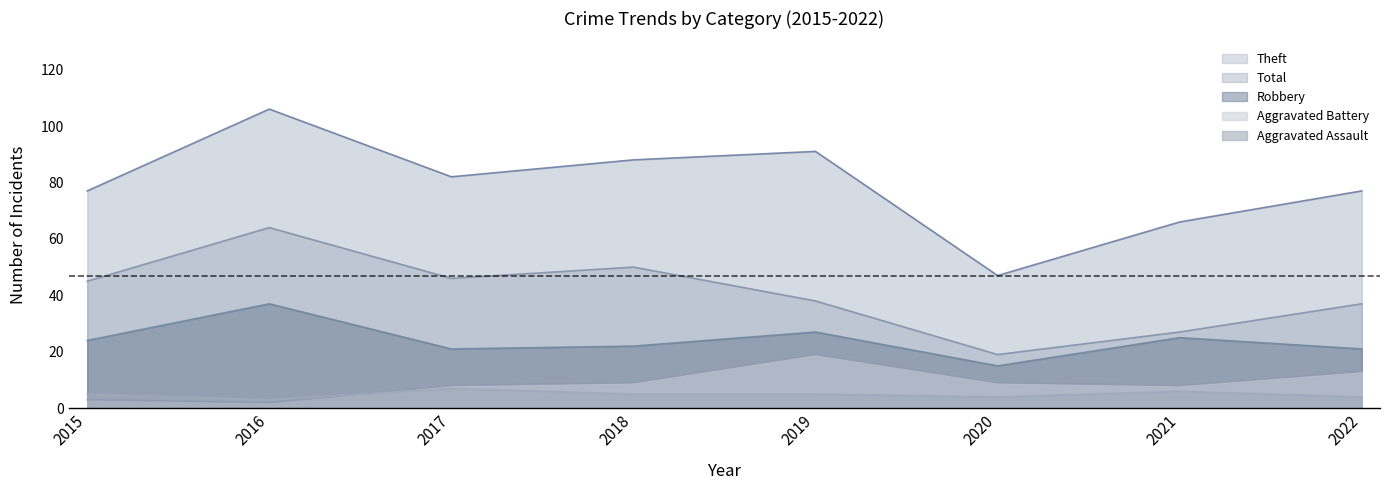

The value of Theft at 2017 is 16. True or false?

False